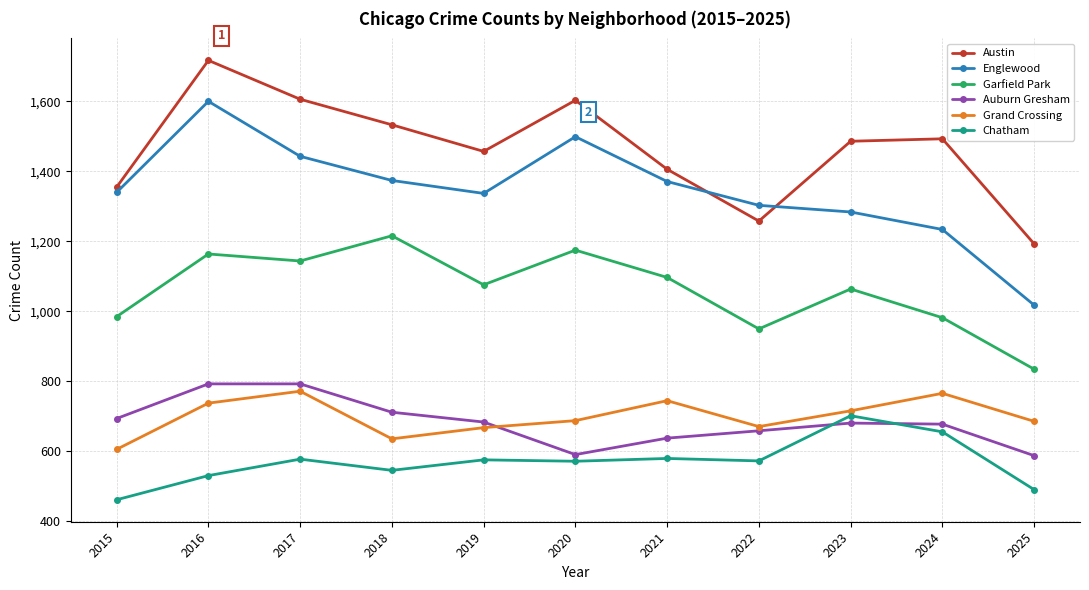

Between 2016 and 2020, which series saw the biggest shift?

Auburn Gresham